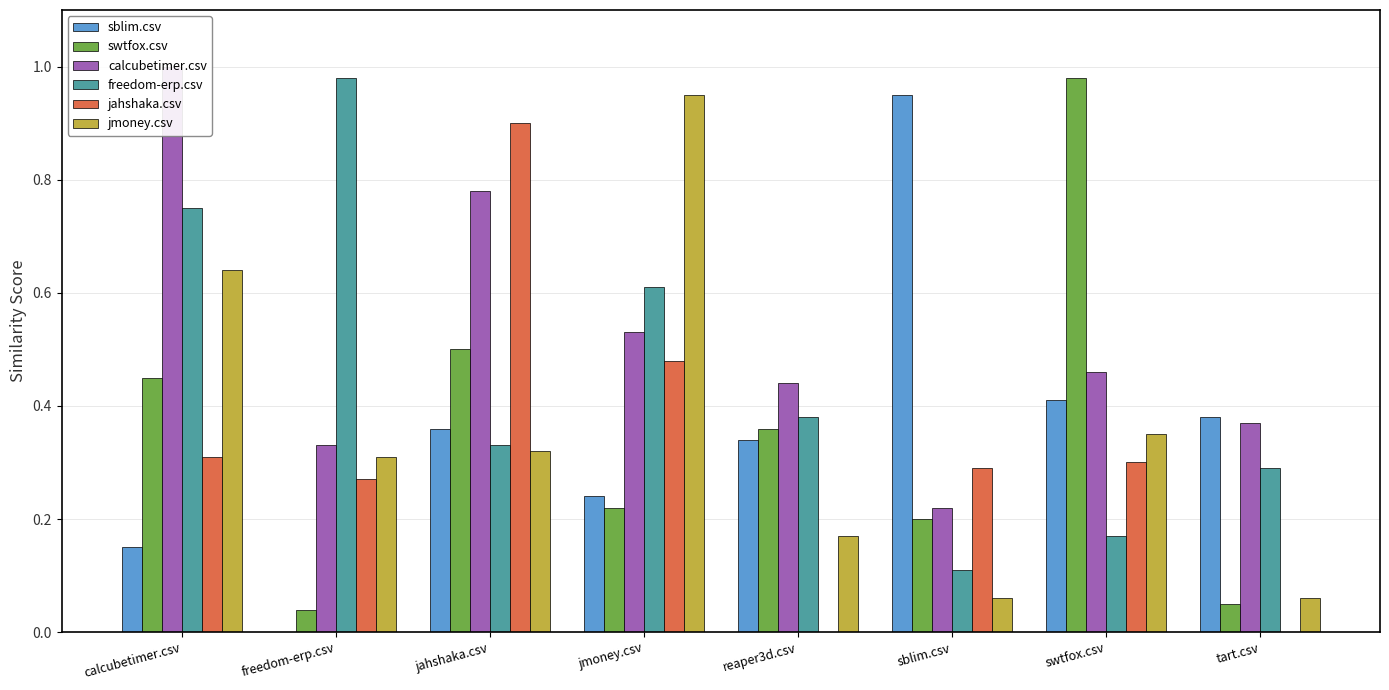

Is the value of freedom-erp.csv at jahshaka.csv greater than the value of swtfox.csv at calcubetimer.csv?

No